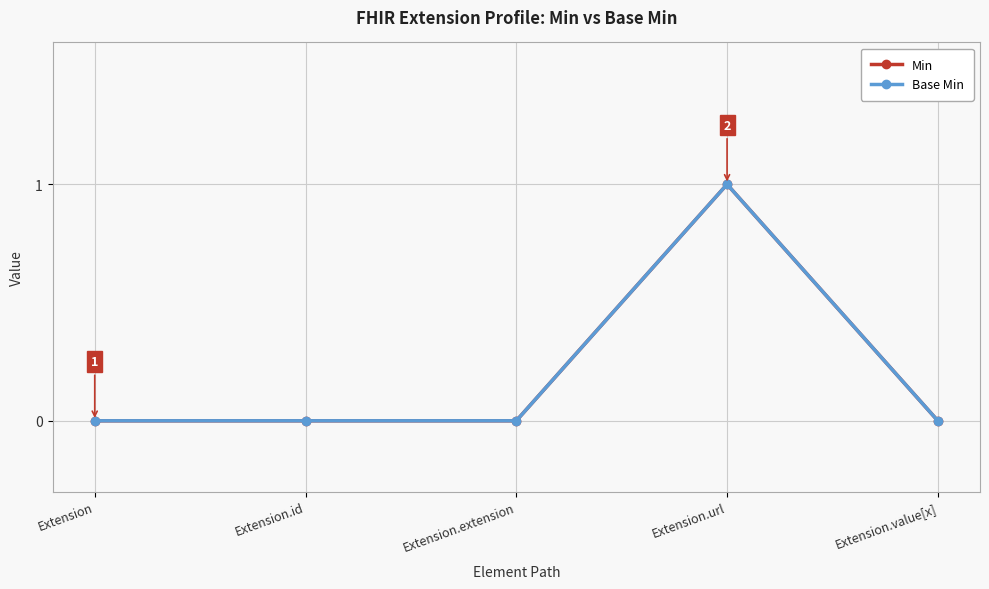

Does the chart have visible grid lines?

Yes